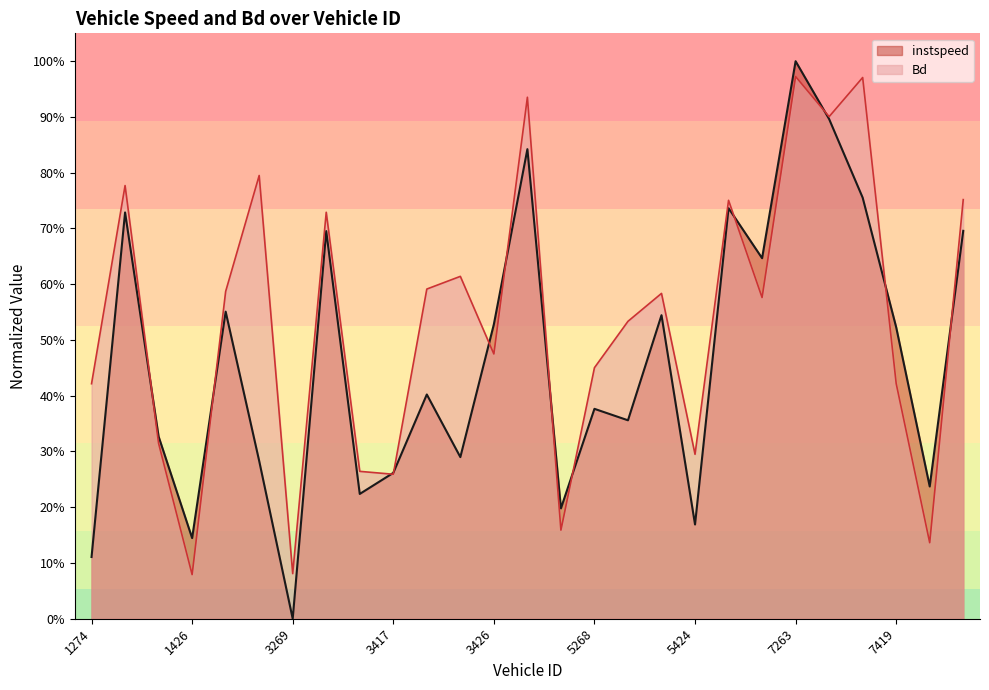

What is the difference between the Bd values at 1279 and 1274?

0.4